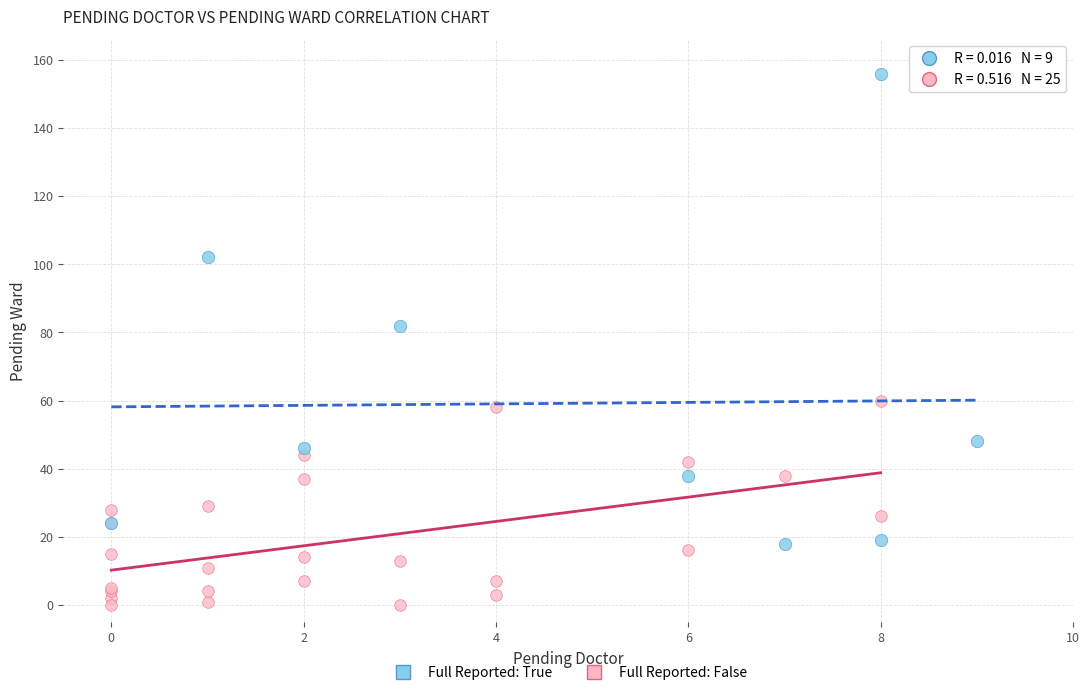

What are all the series names shown in the legend?

Full Reported: True, Full Reported: False